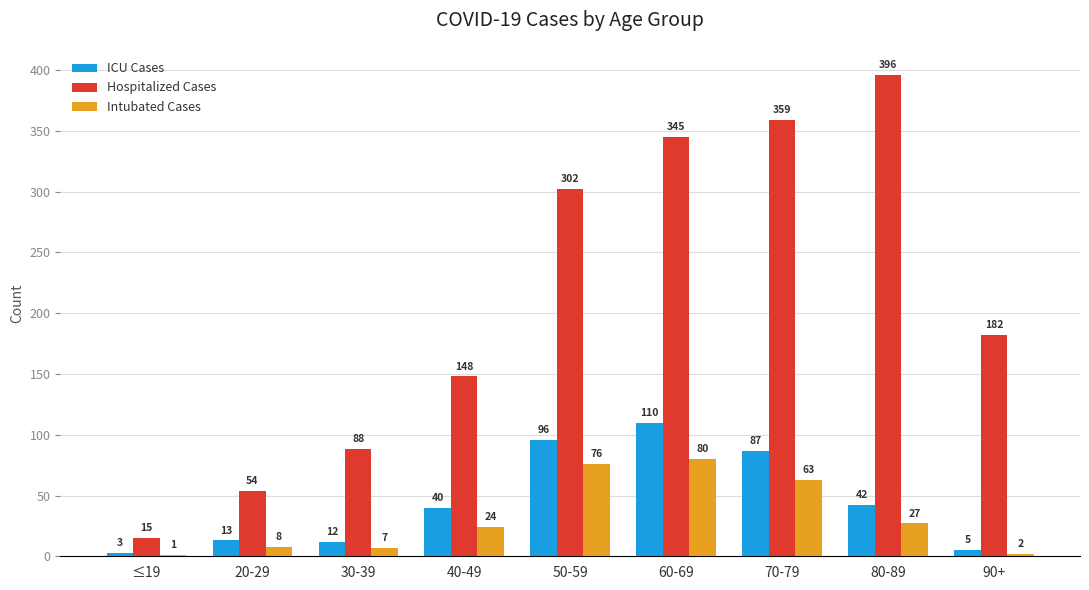

True or false: ICU Cases has a value of 116 at 70-79.

False